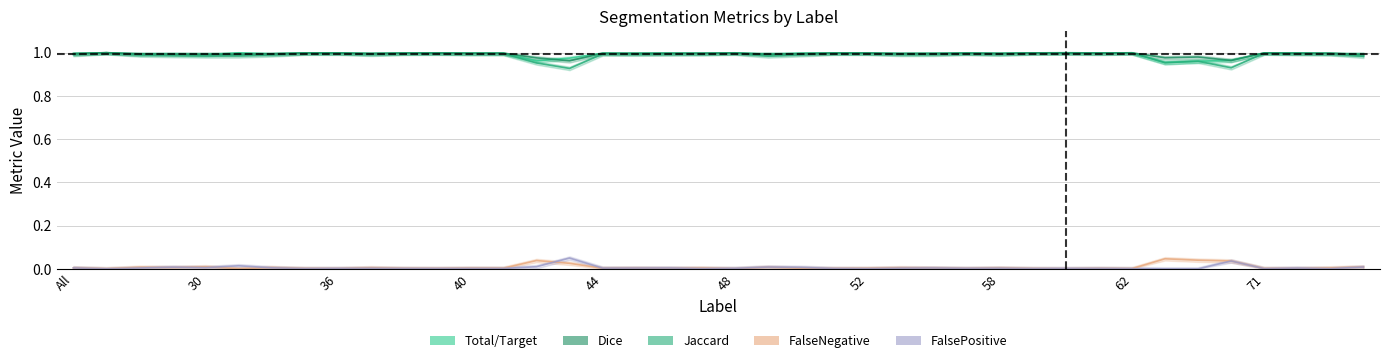

Is it true that FalseNegative equals 0.0 at 58?

True